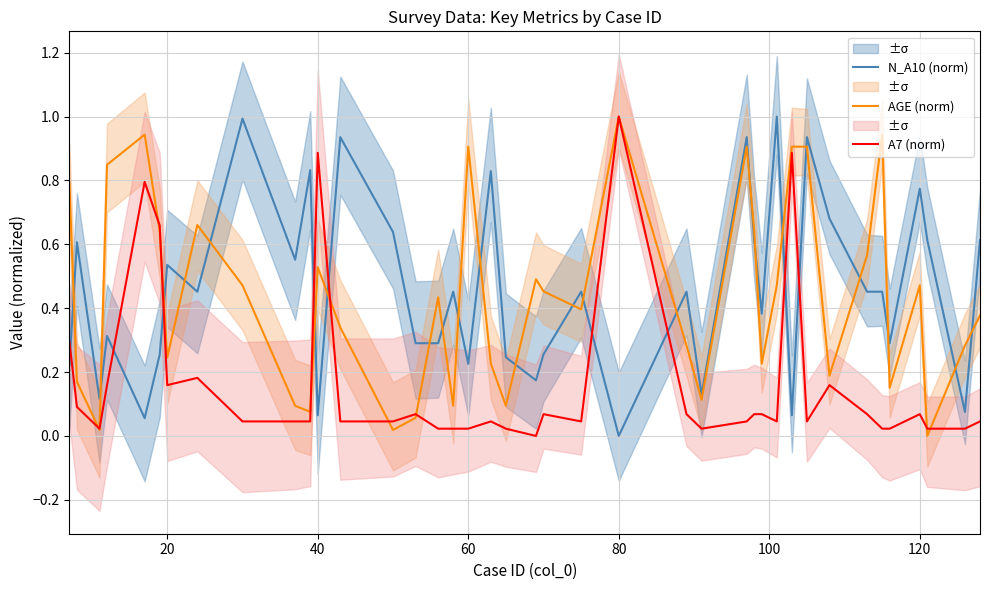

True or false: A7 (norm) and N_A10 (norm) intersect in this chart.

True